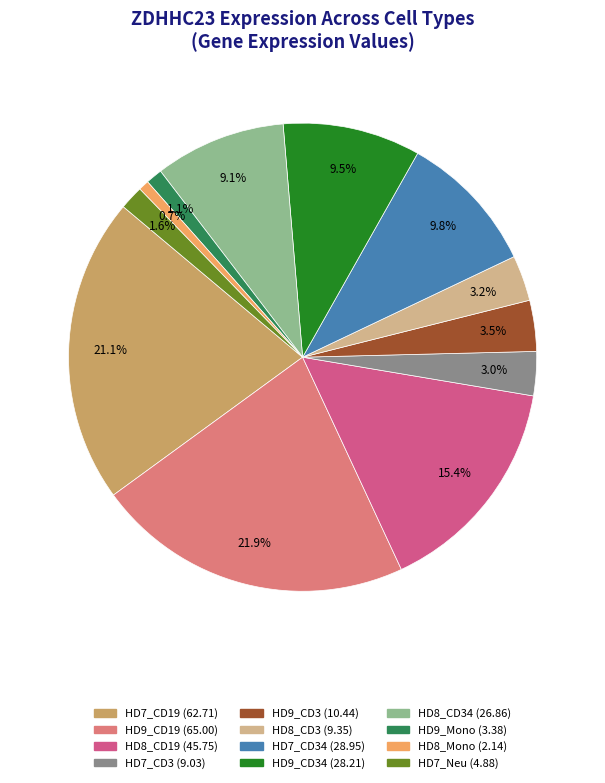

Is there any slice that represents more than half of the pie?

No